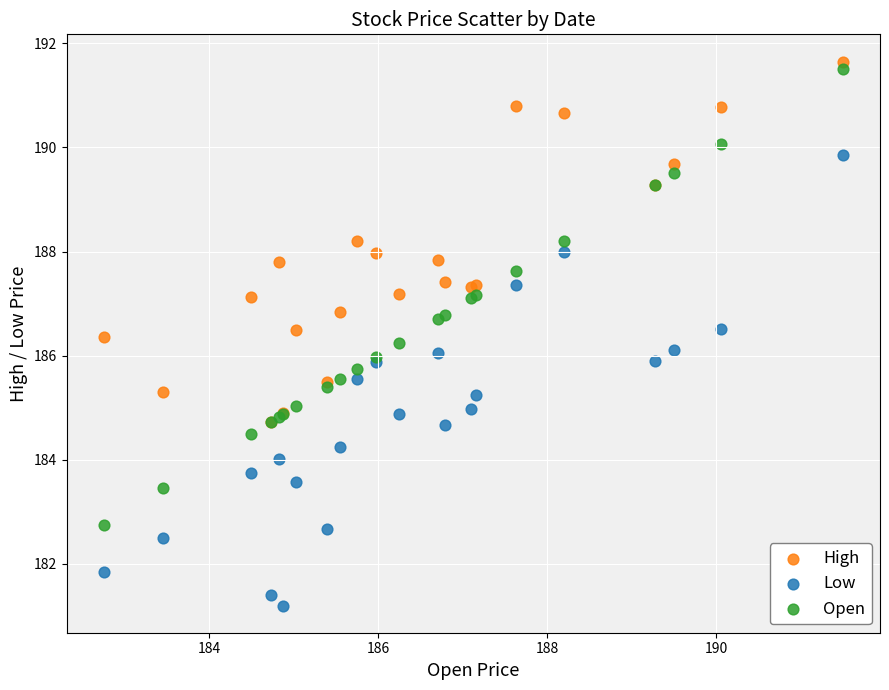

What are all the series names shown in the legend?

High, Low, Open